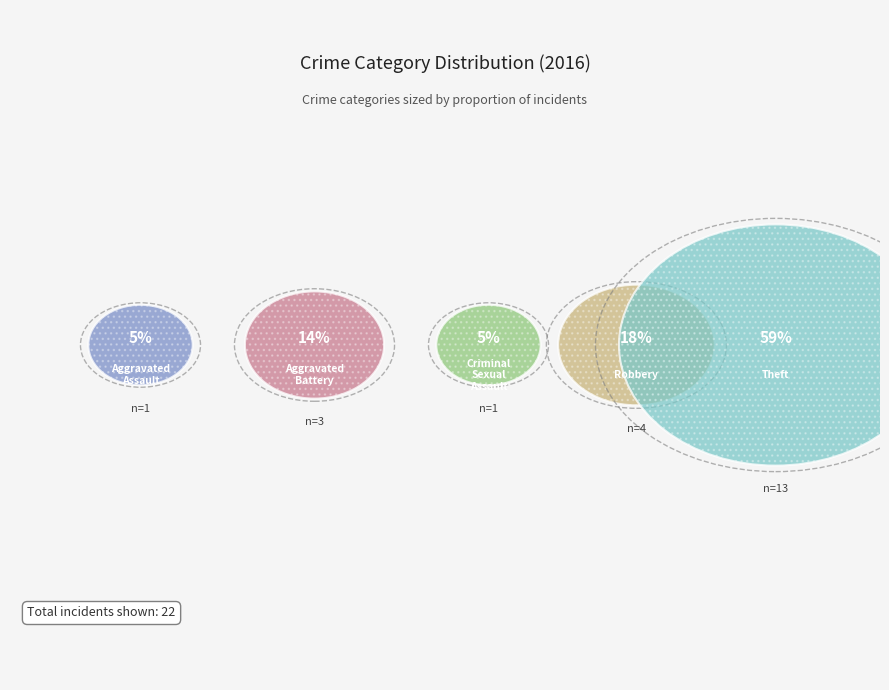

Is it true that Robbery is 32% of the pie?

False